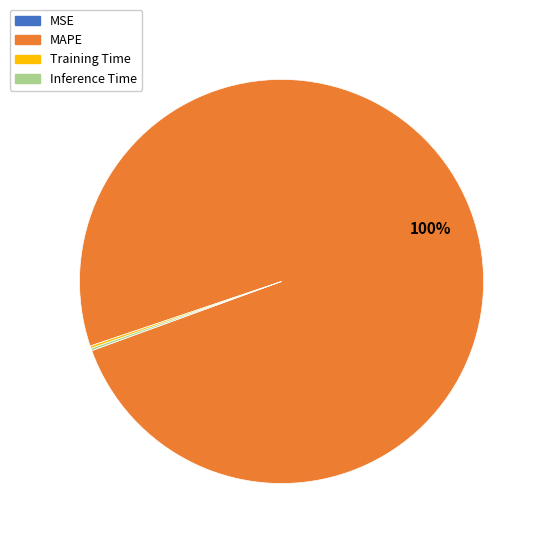

To the nearest percent, what is the difference between the largest and smallest slice percentages?

100%